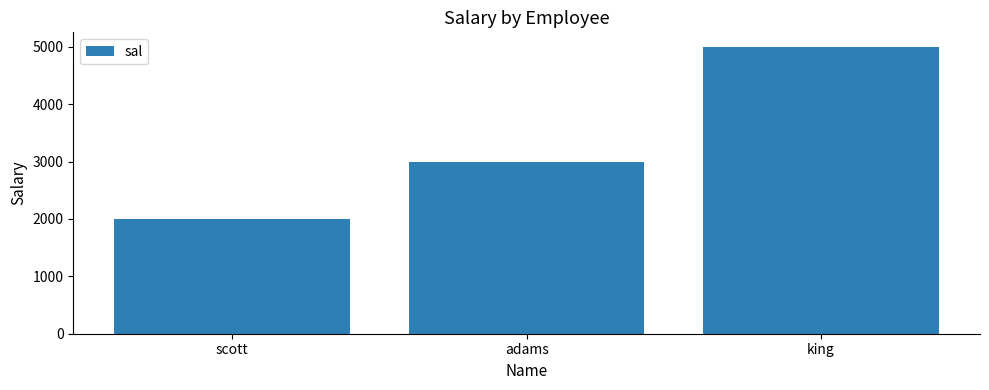

How many values are below 3000?

1